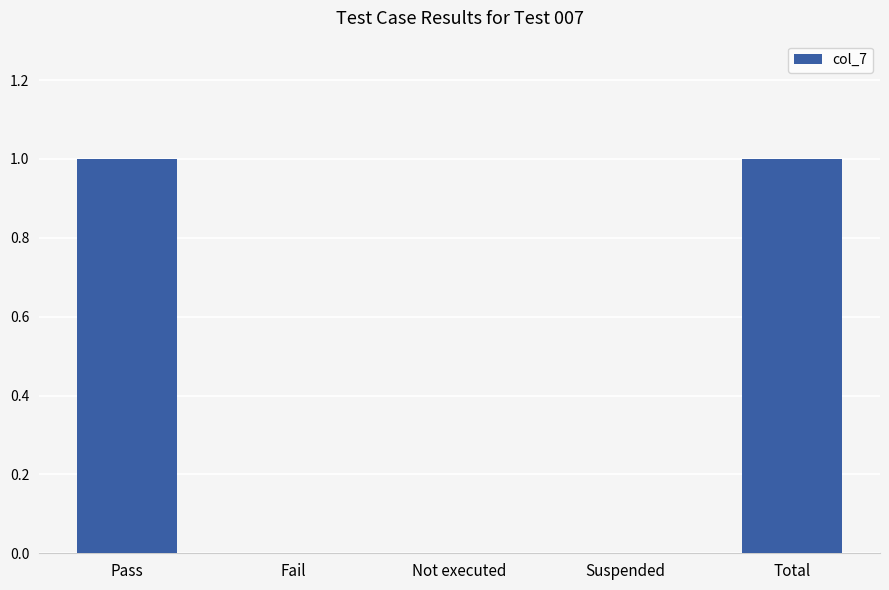

What is the change in value from Pass to Not executed?

-1